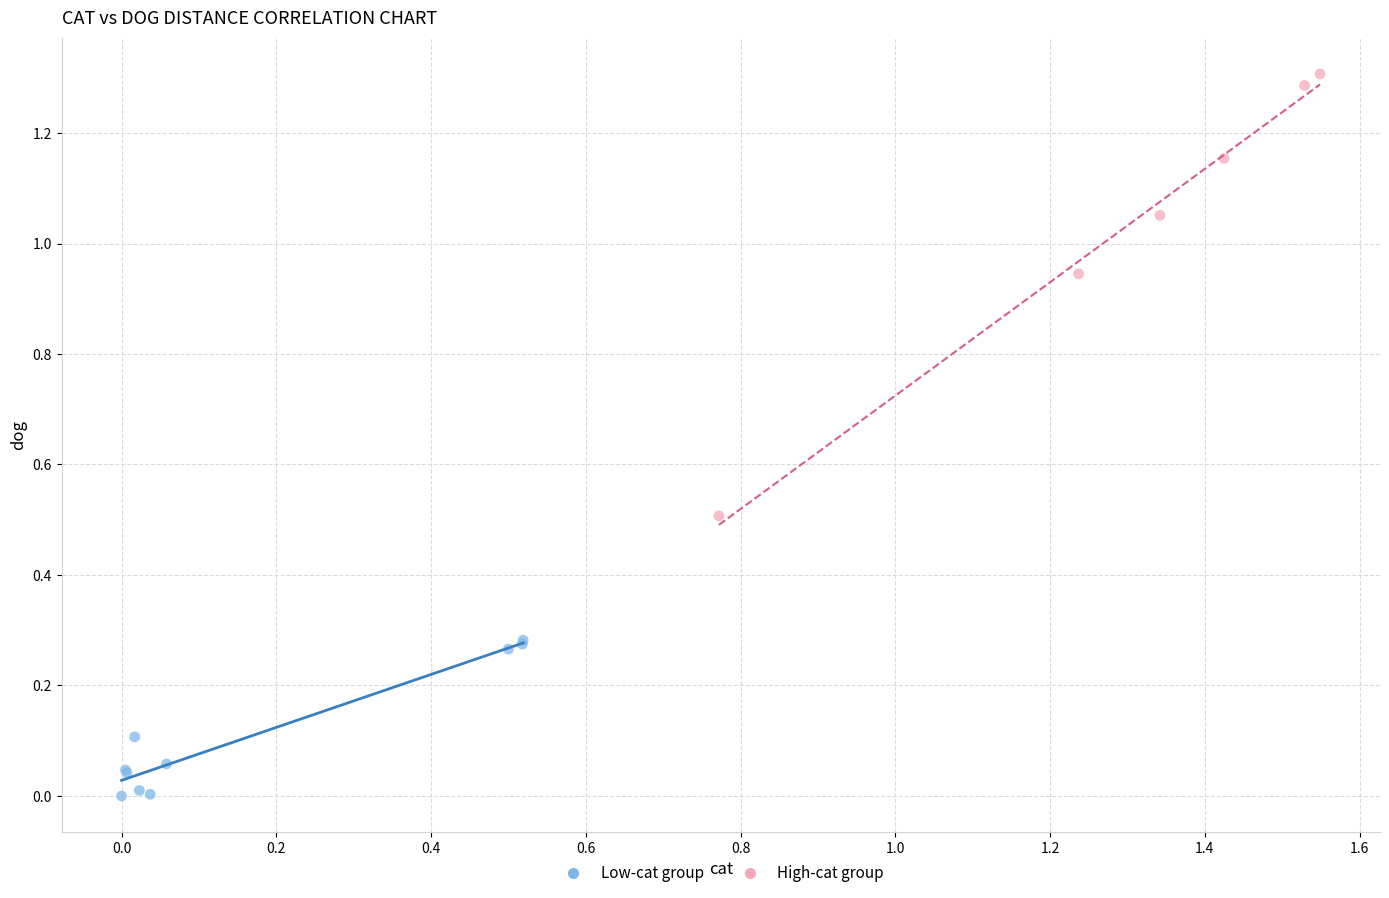

What are all the series names shown in the legend?

Low-cat group, High-cat group